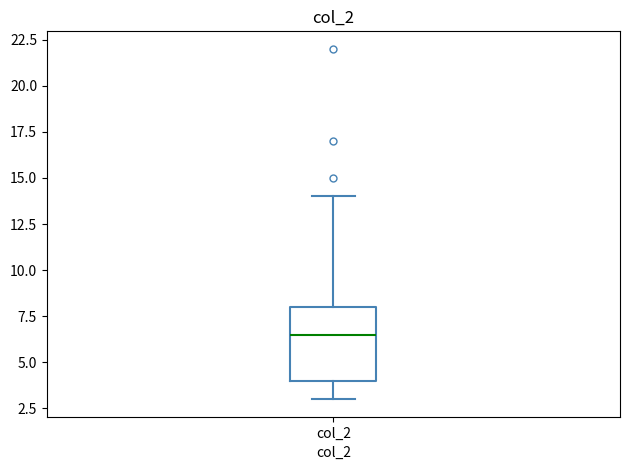

Transcribe this box plot: give where the median line is, the range the box spans, and where the two whiskers end, as read against the y-axis. The values are not printed on the chart, so give them approximately, as read against the axis.

median 6.5, box 4.0 to 8.0, whiskers 3.0 to 14.0